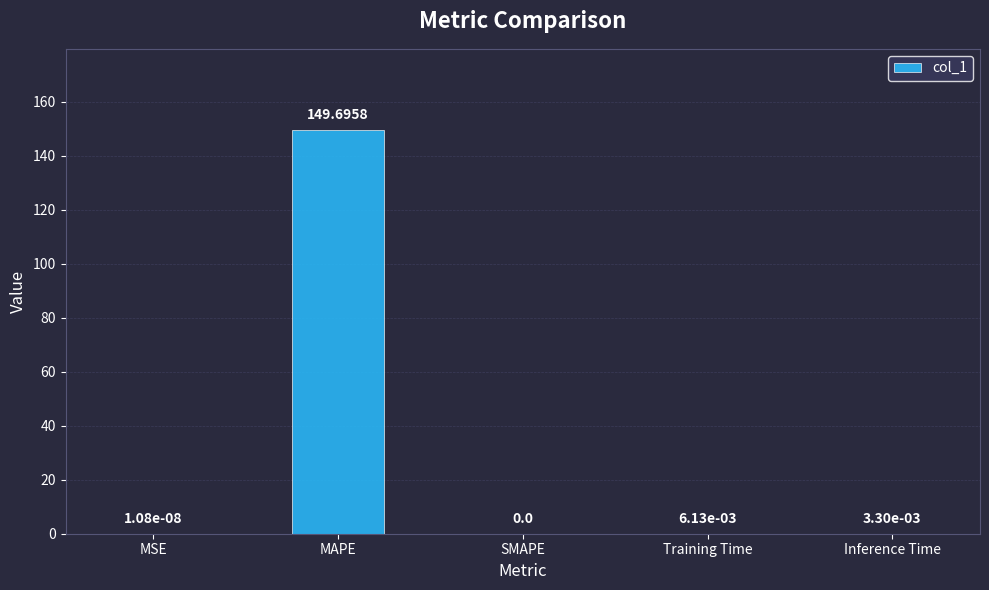

Between MSE and MAPE, which is larger?

MAPE